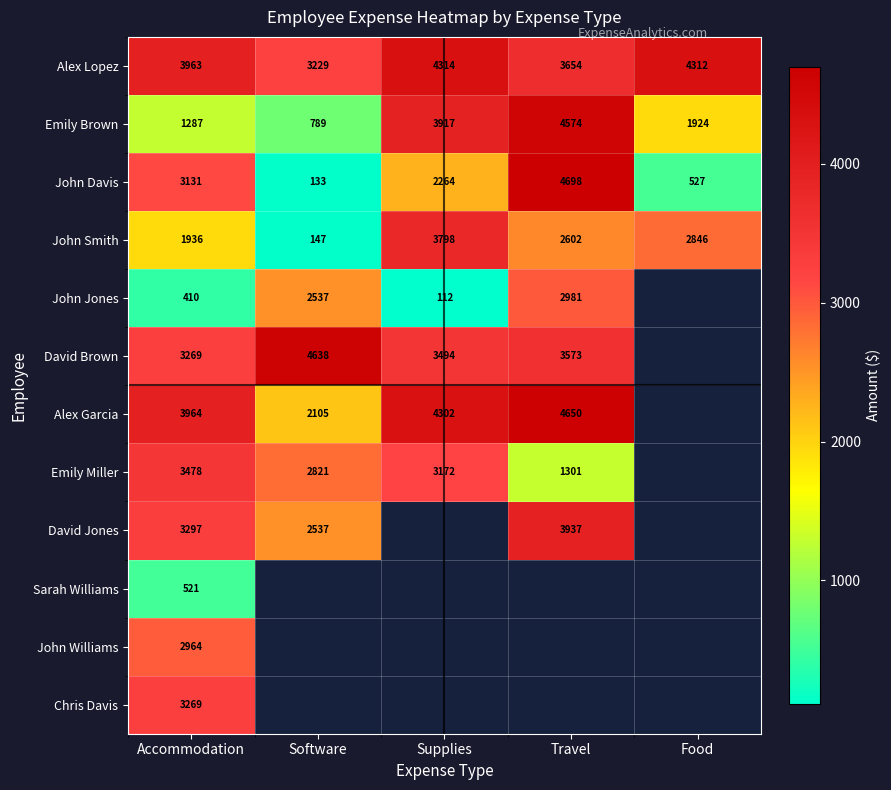

Rank the categories by John Smith value from highest to lowest.

Supplies, Food, Travel, Accommodation, Software